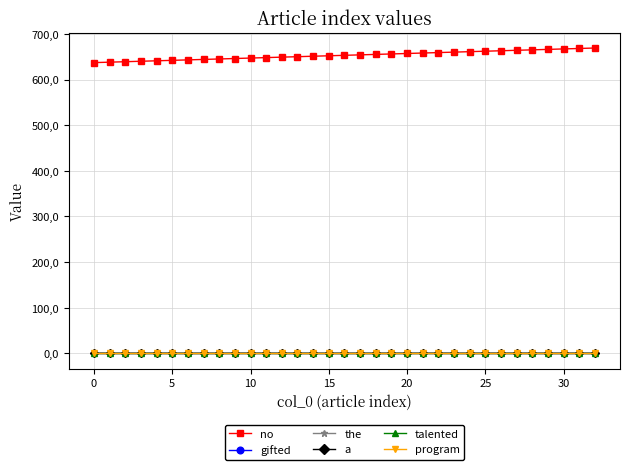

Does the chart have visible grid lines?

Yes